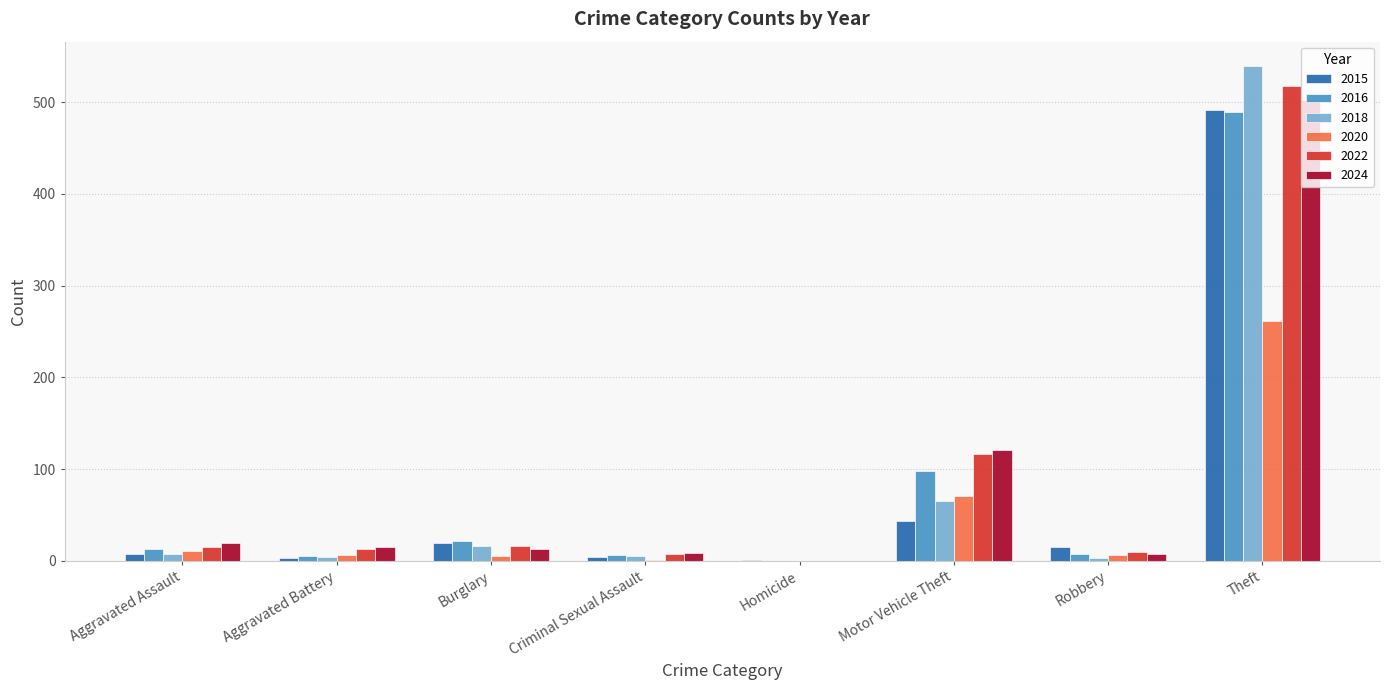

What is the maximum value shown in the chart?

539